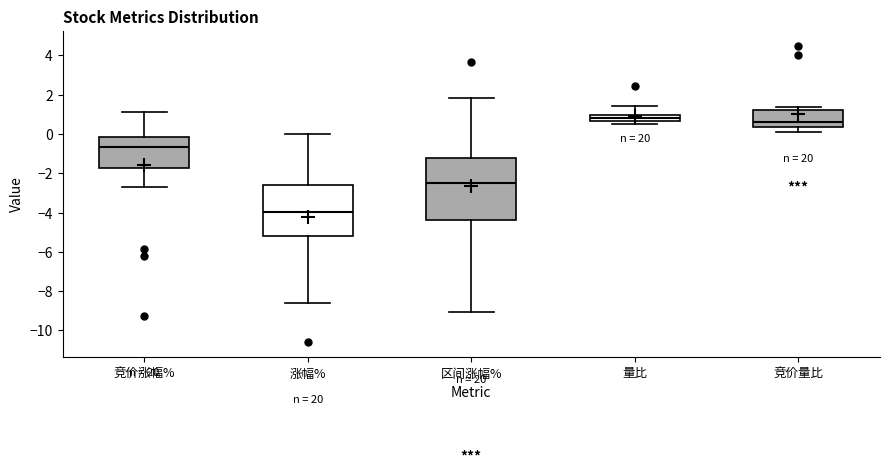

Which box's median line is the highest?

量比